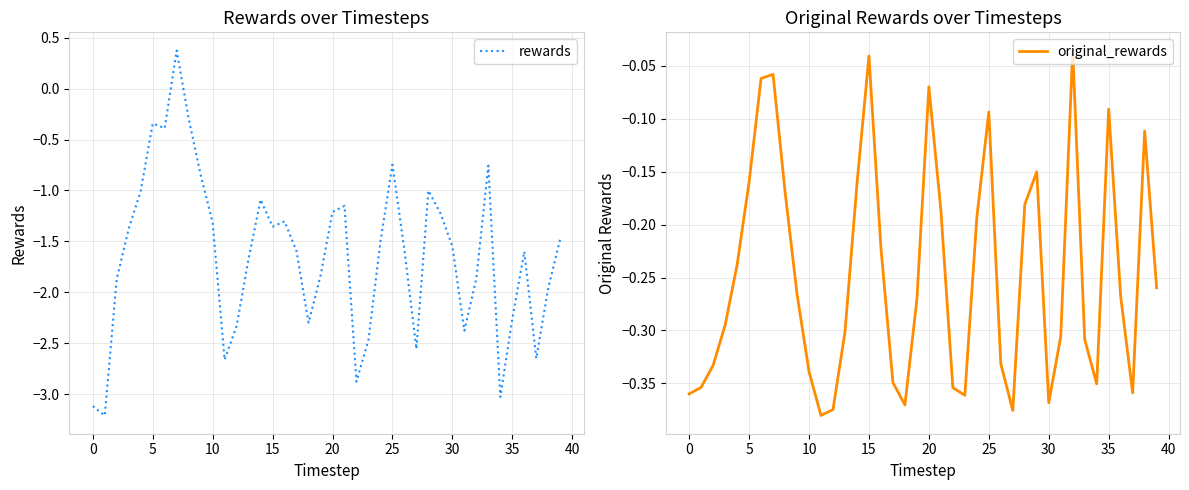

What is the difference between the maximum and minimum values in the original_rewards series?

0.3